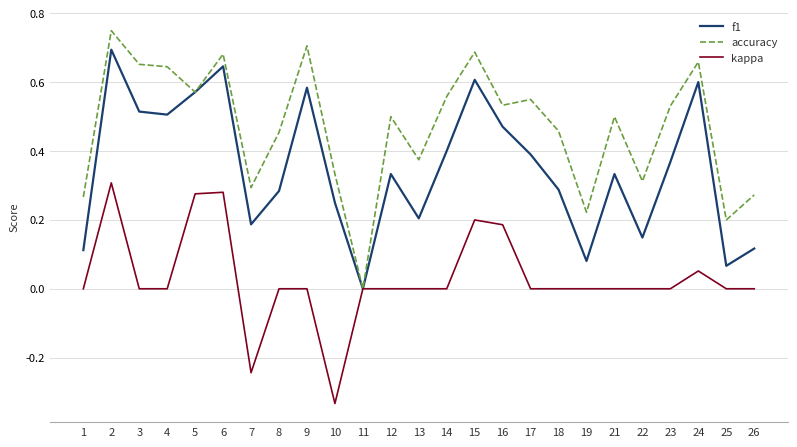

Count the accuracy values in the range 0 to 1.

25